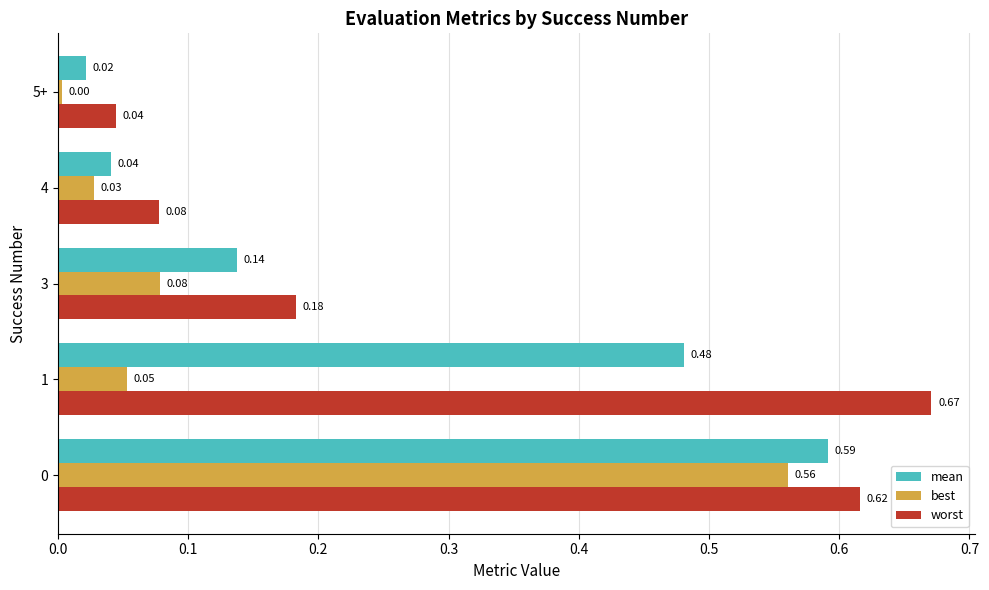

Rank the series by their average value, from highest to lowest.

worst, mean, best